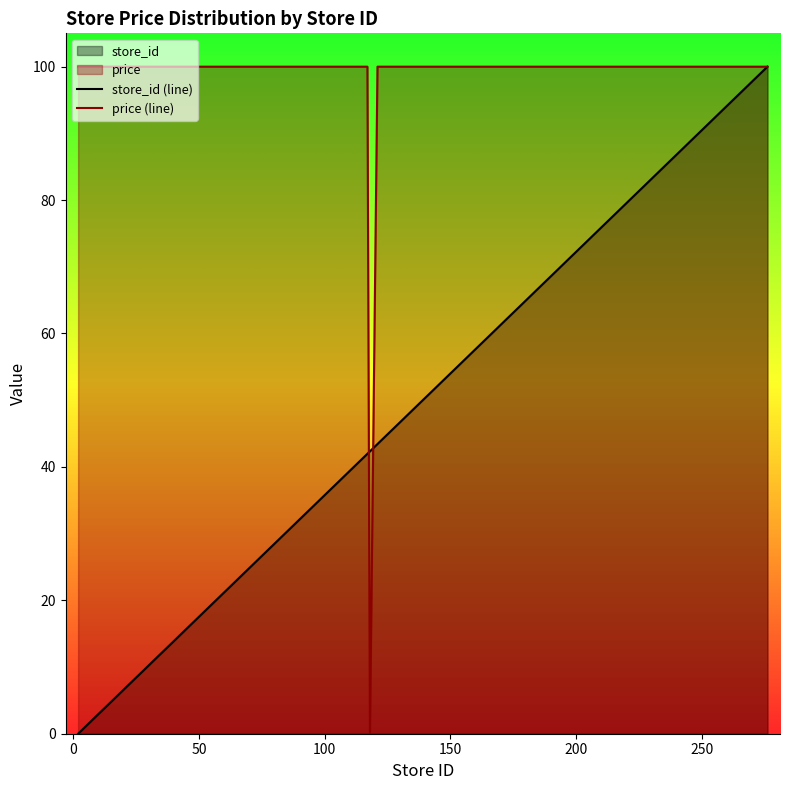

Which series has the largest total across all categories?

price (line)